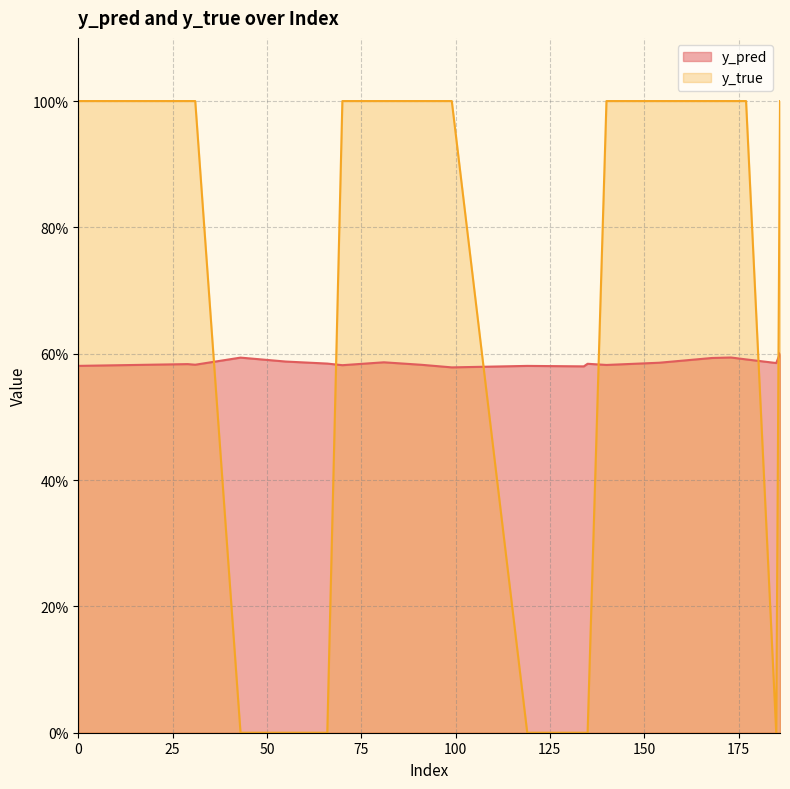

At which label is y_true closest to 0?

43